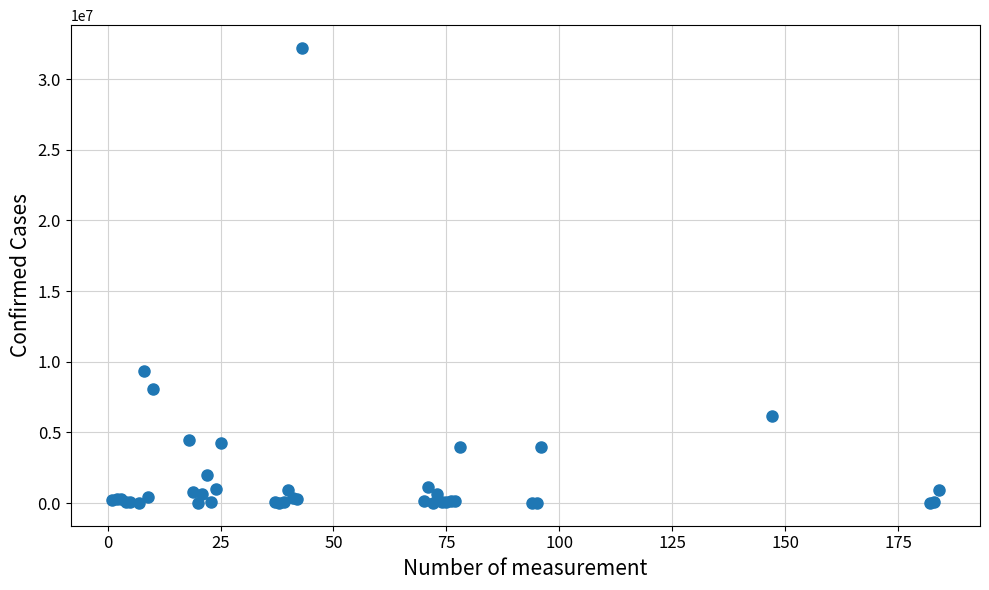

What Y value in the scatter plot is closest to 16107189?

9367172